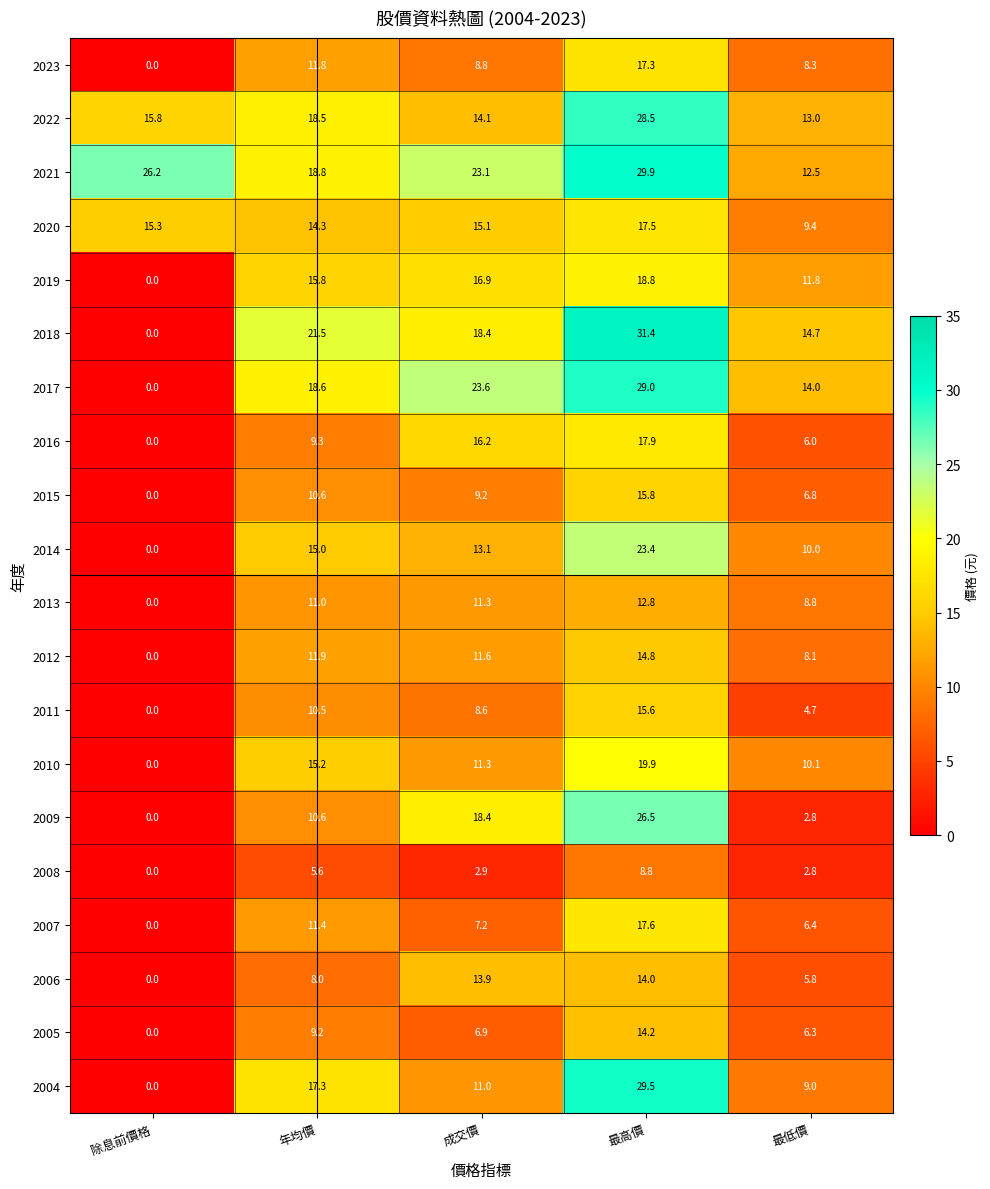

At 最高價, list the series in order from smallest to largest.

2008, 2013, 2006, 2005, 2012, 2011, 2015, 2023, 2020, 2007, 2016, 2019, 2010, 2014, 2009, 2022, 2017, 2004, 2021, 2018